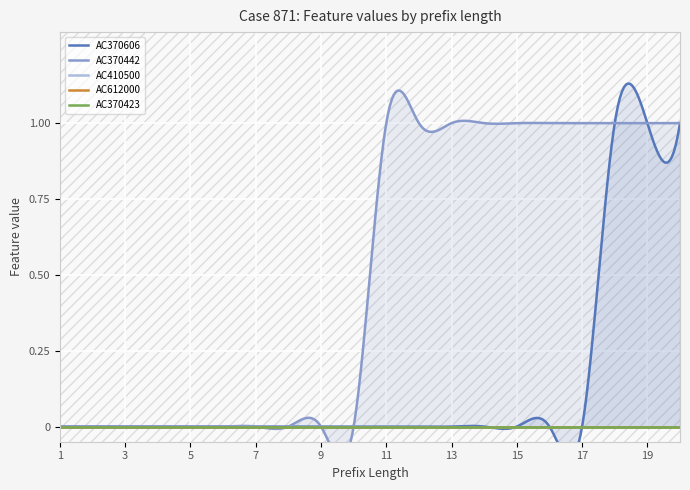

What are all the series names shown in the legend?

AC370606, AC370442, AC410500, AC612000, AC370423